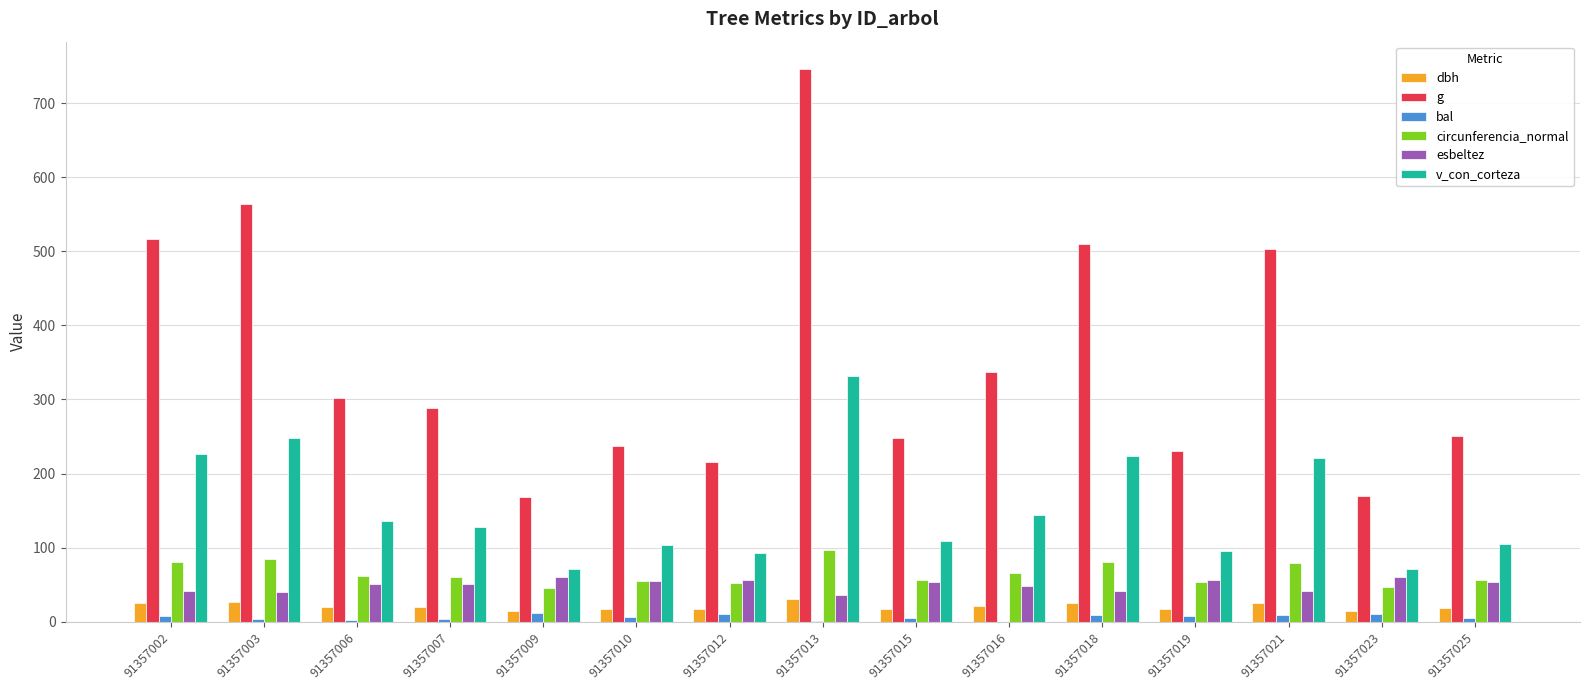

What is the sum of the dbh values at 91357019 and 91357002?

42.8